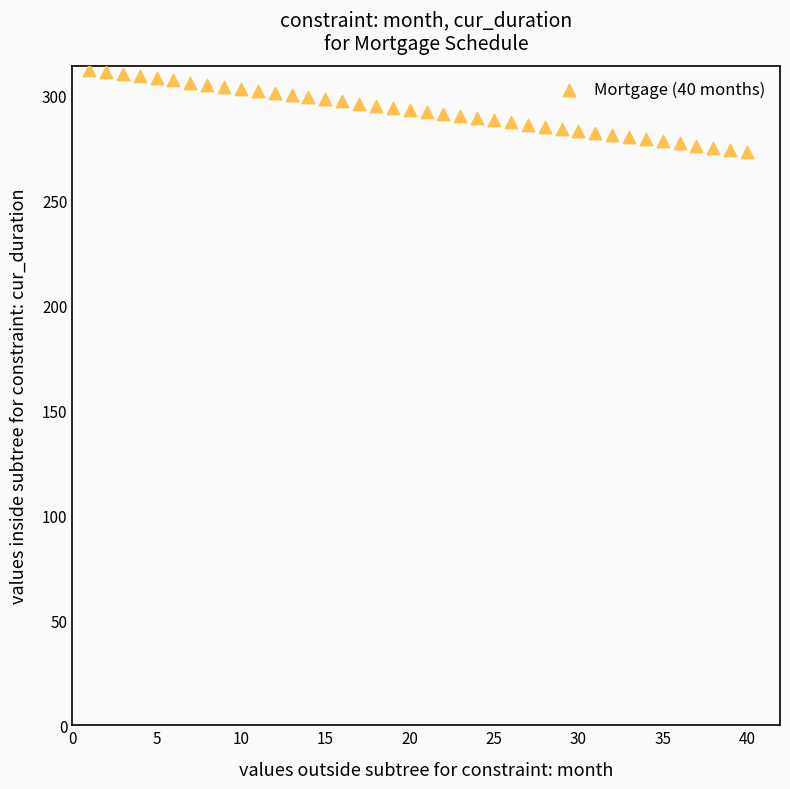

What is the range of Y values (max minus min)?

39